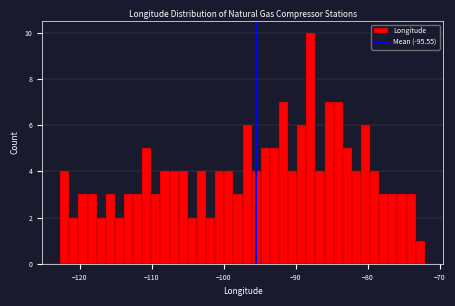

Read against the x-axis, roughly where is the centre of the tallest bar?

-88